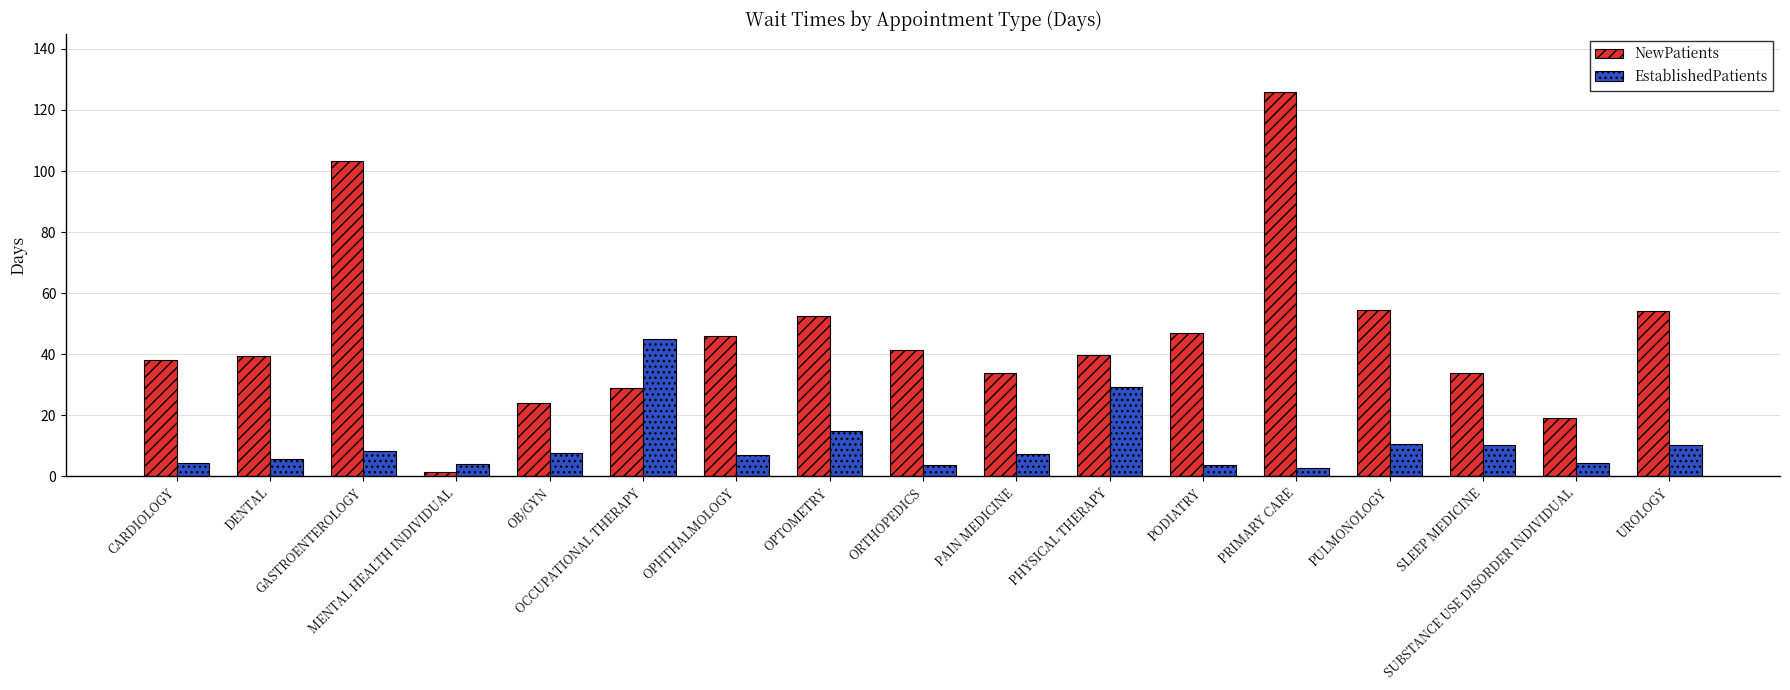

At how many categories does at least one series exceed 86?

2